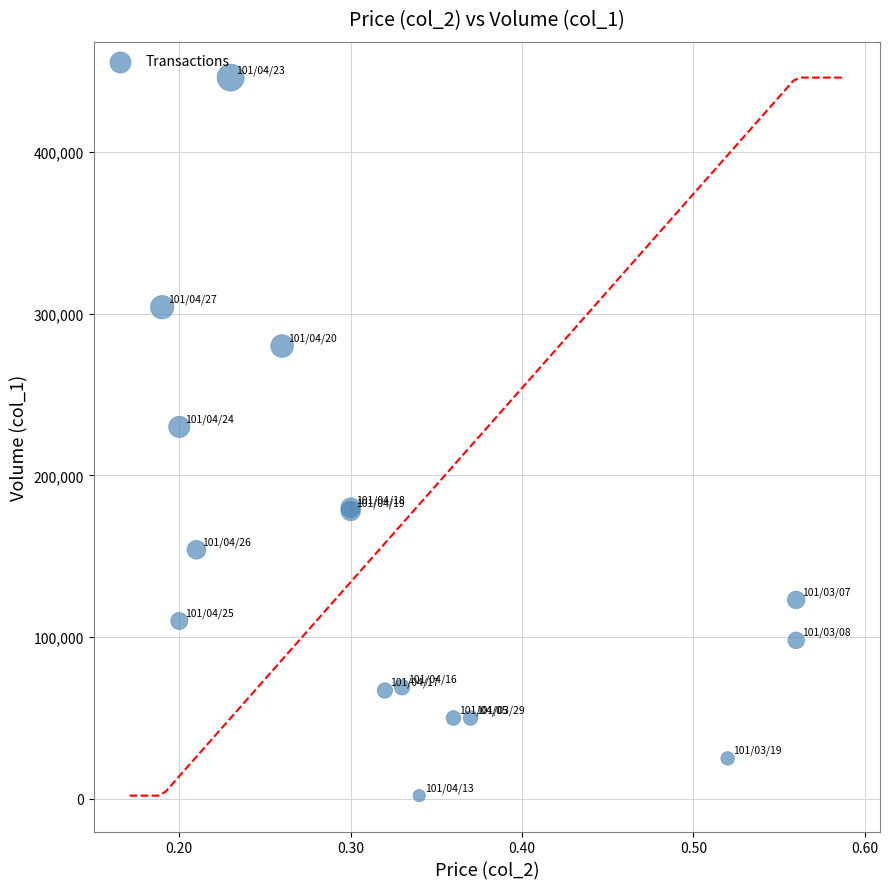

What Y value in the scatter plot is closest to 224000?

230000